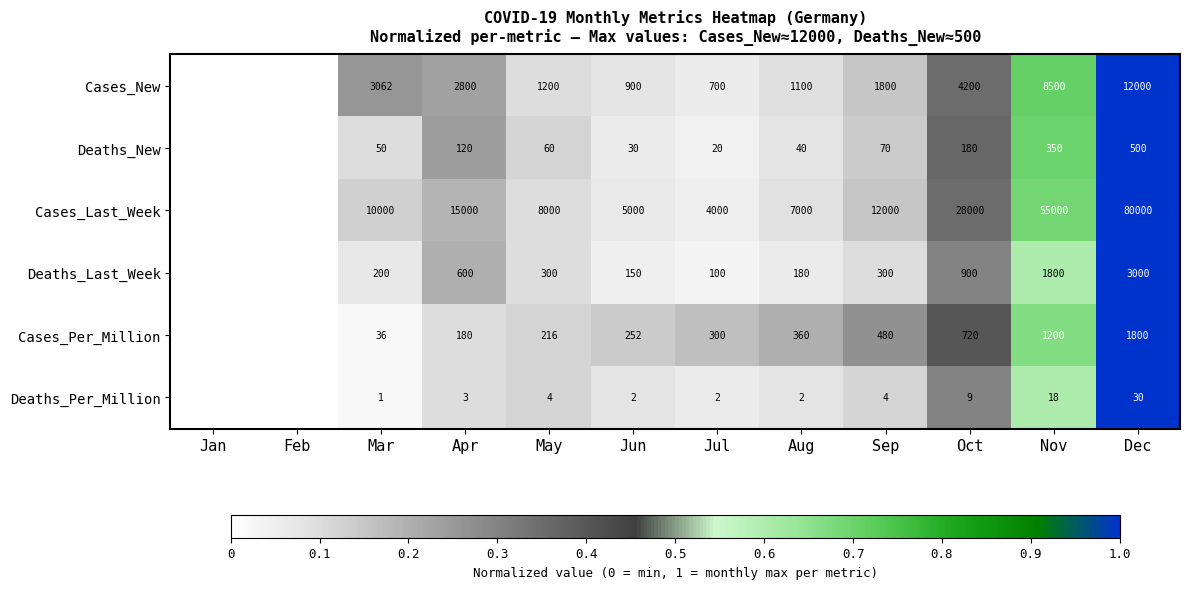

Rank the series at Oct from lowest to highest value.

Deaths_Per_Million, Deaths_New, Cases_Per_Million, Deaths_Last_Week, Cases_New, Cases_Last_Week